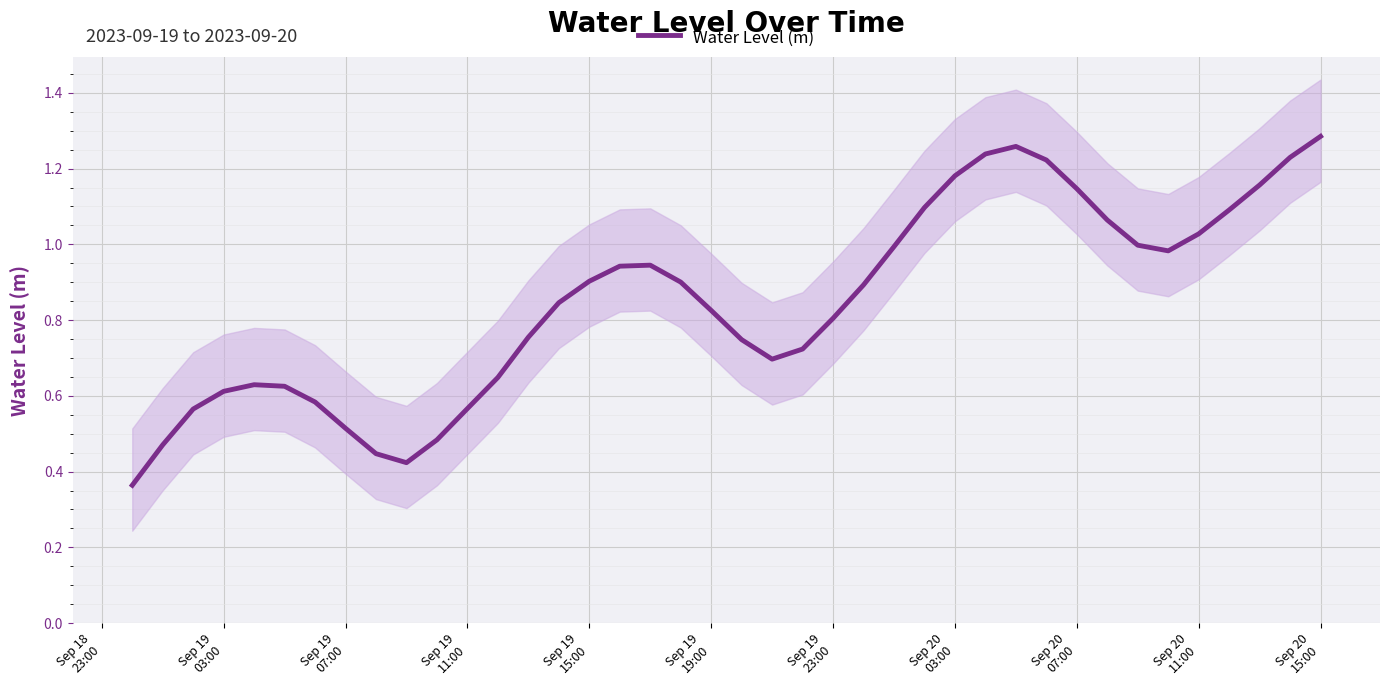

What is the sum of all values?

33.9